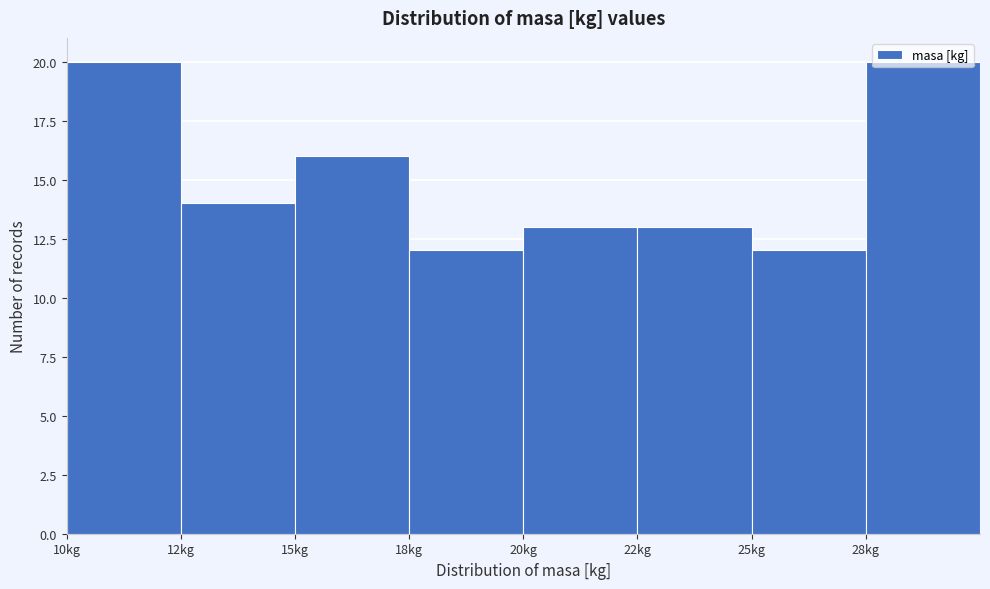

What is the sum of all values?

120